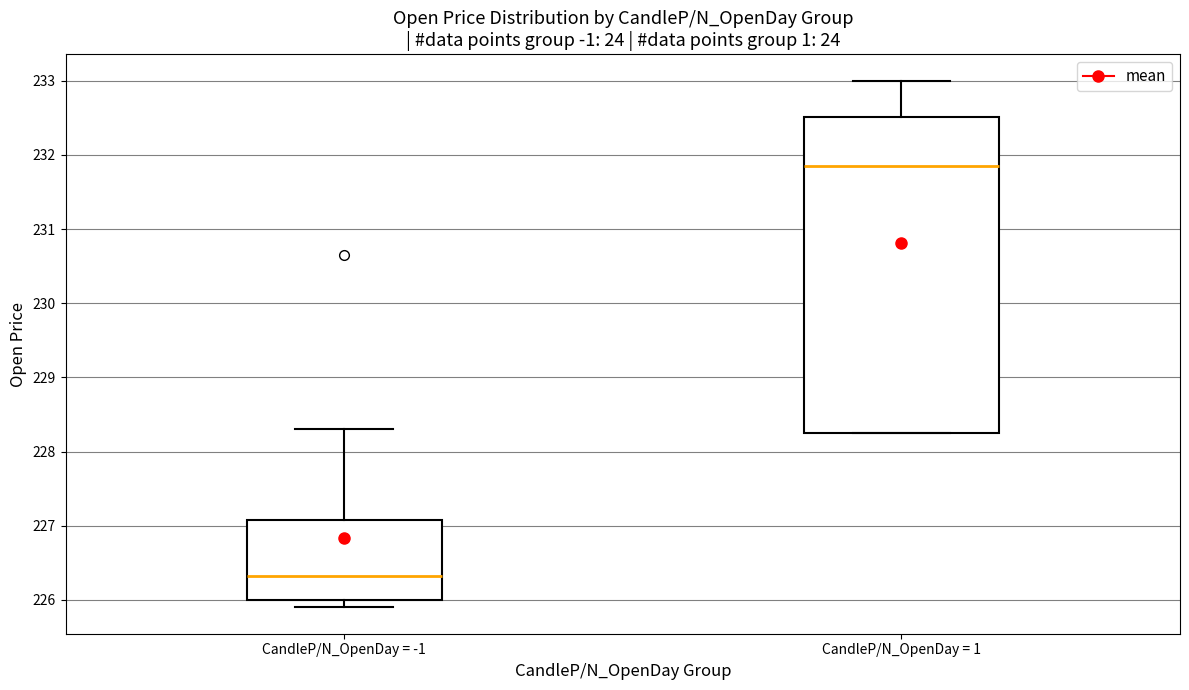

Which box is the tallest, from its lower edge to its upper edge?

CandleP/N_OpenDay = 1